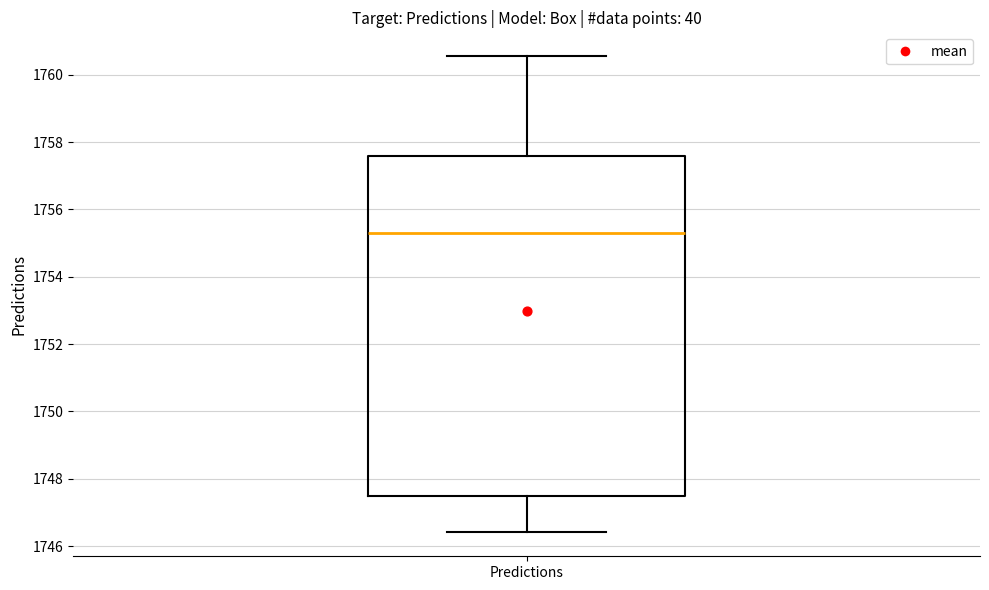

Transcribe this box plot: give where the median line is, the range the box spans, and where the two whiskers end, as read against the y-axis. The values are not printed on the chart, so give them approximately, as read against the axis.

median 1755.4, box 1747.4 to 1757.6, whiskers 1746.4 to 1760.6